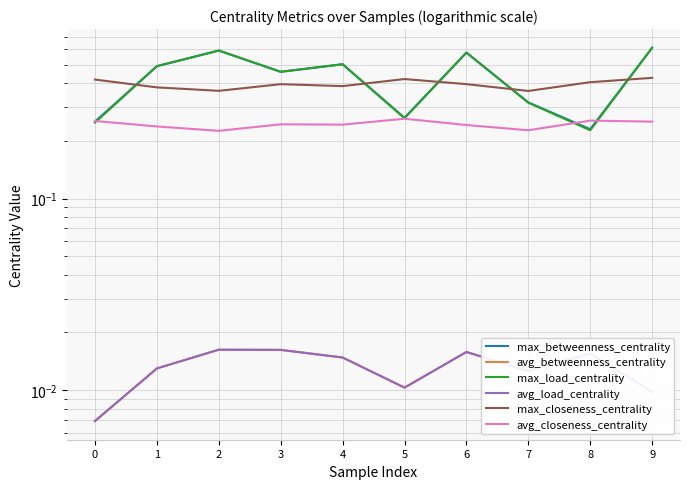

Between 3 and 4, which series saw the biggest shift?

max_betweenness_centrality